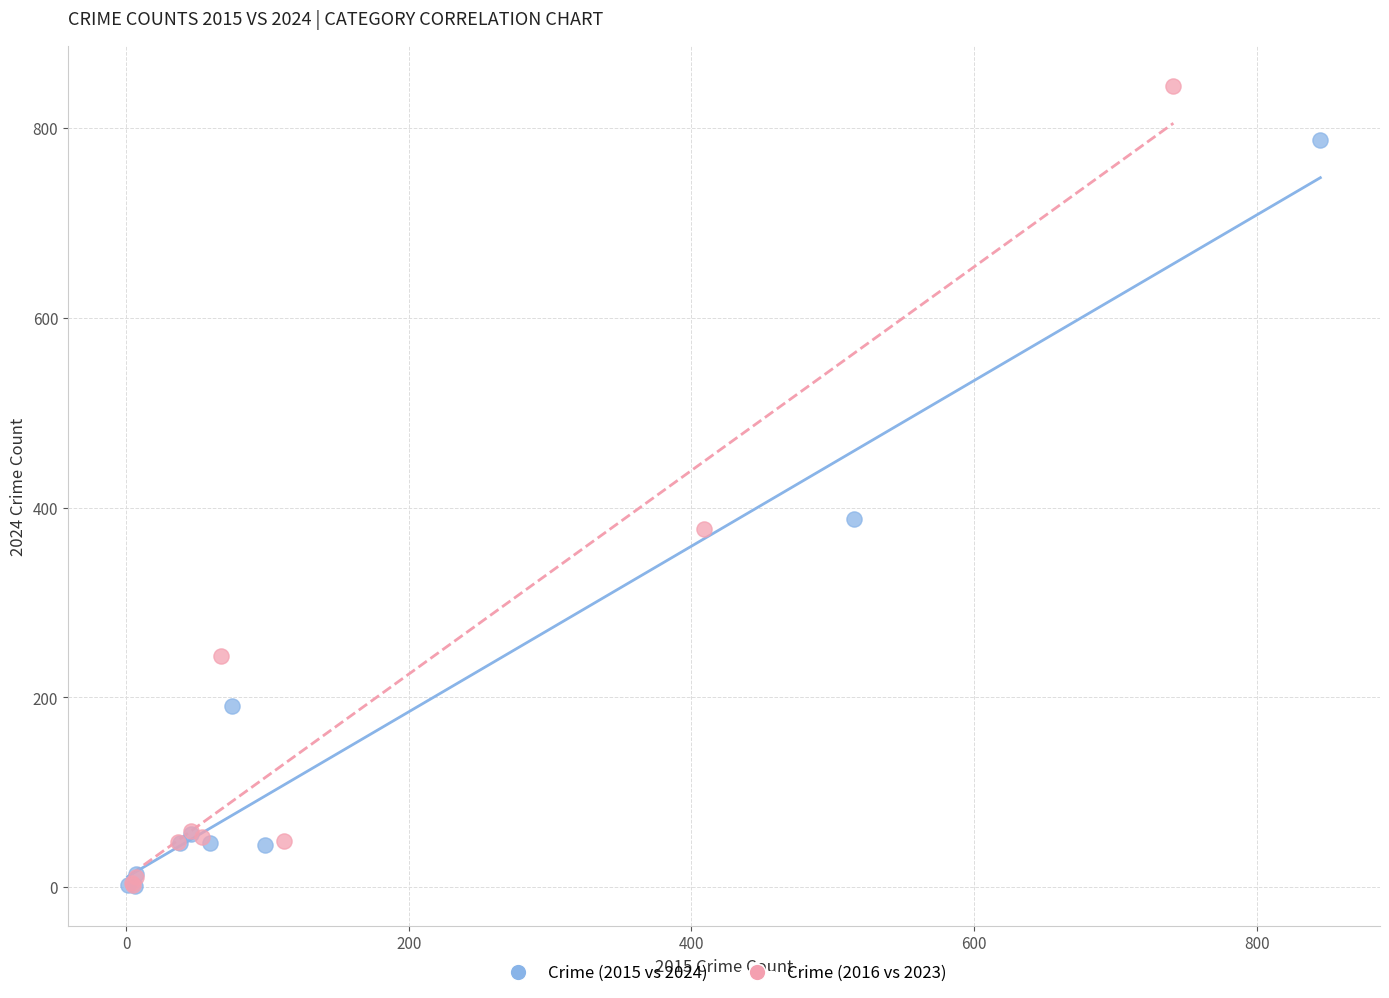

Which series has the largest Y range (max minus min)?

Crime (2016 vs 2023)